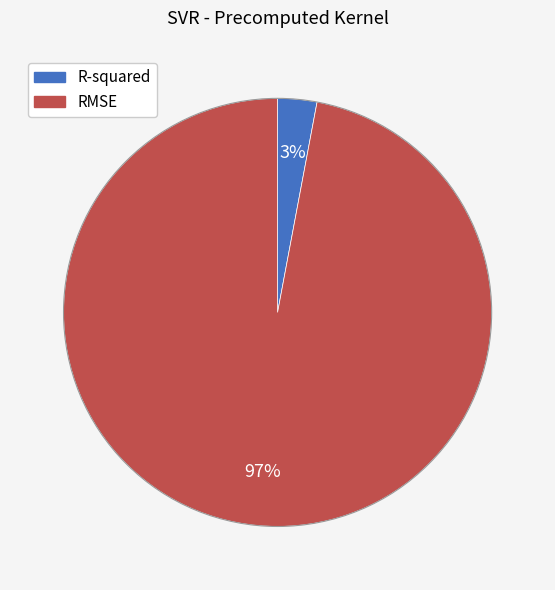

Rank the categories by value from lowest to highest.

R-squared, RMSE